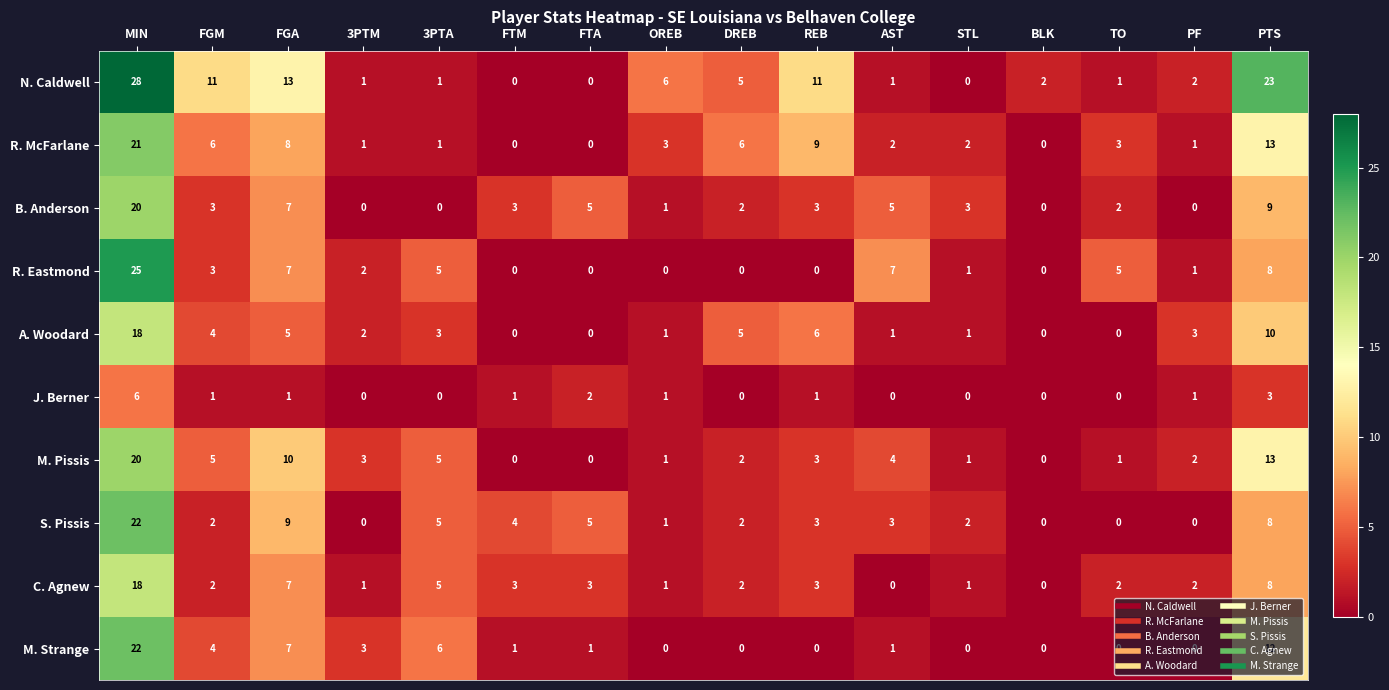

Between 3PTA and OREB, which series saw the biggest shift?

M. Strange